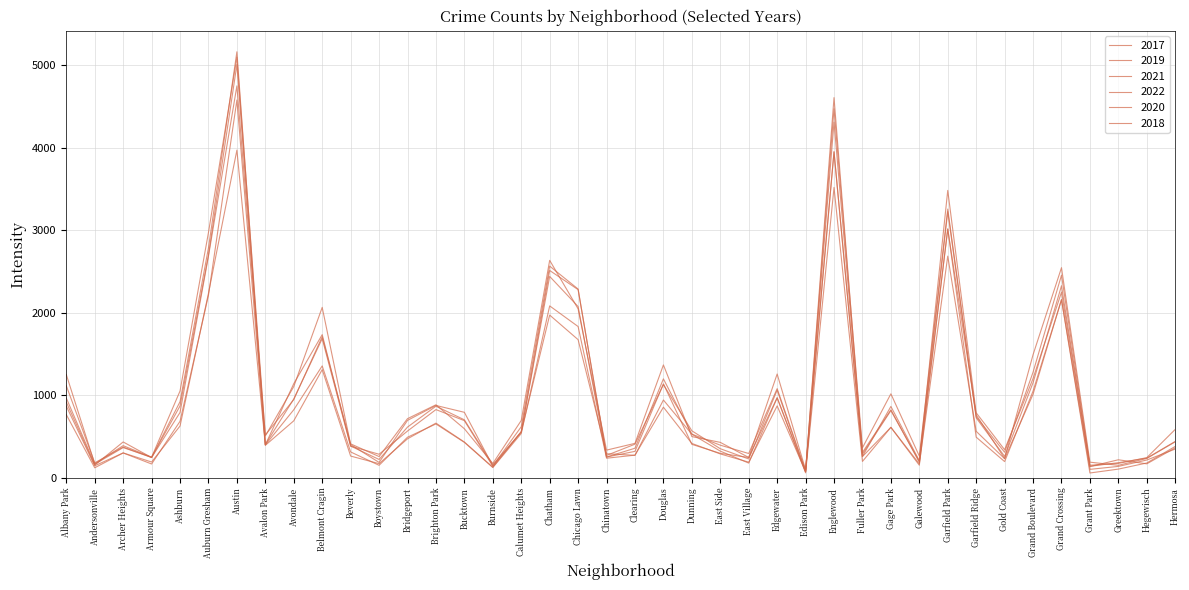

True or false: 2020 and 2017 intersect in this chart.

False